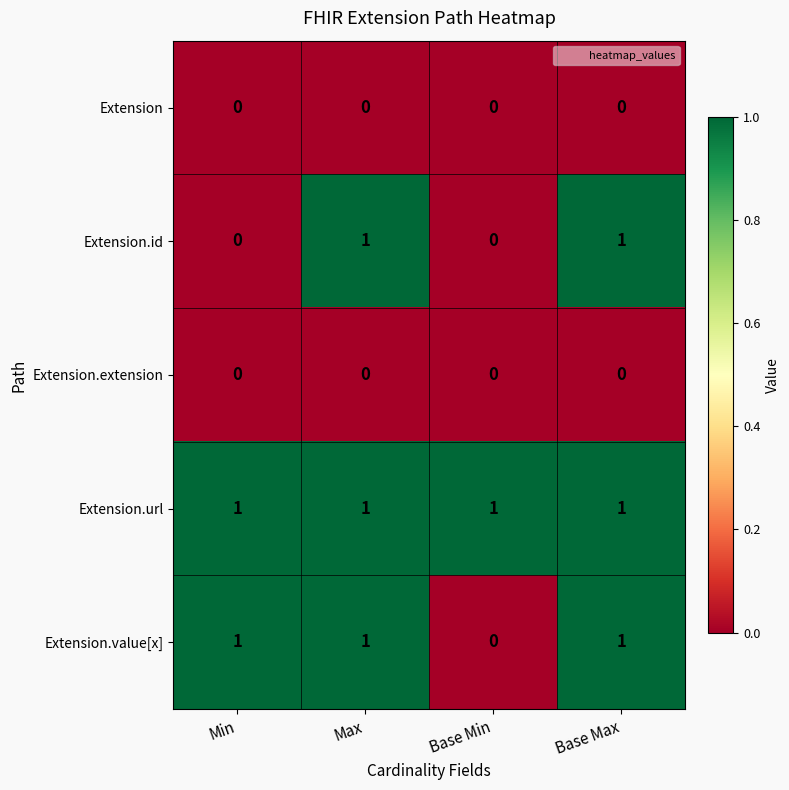

The Extension.id series shows 0 at Base Min. True or false?

True